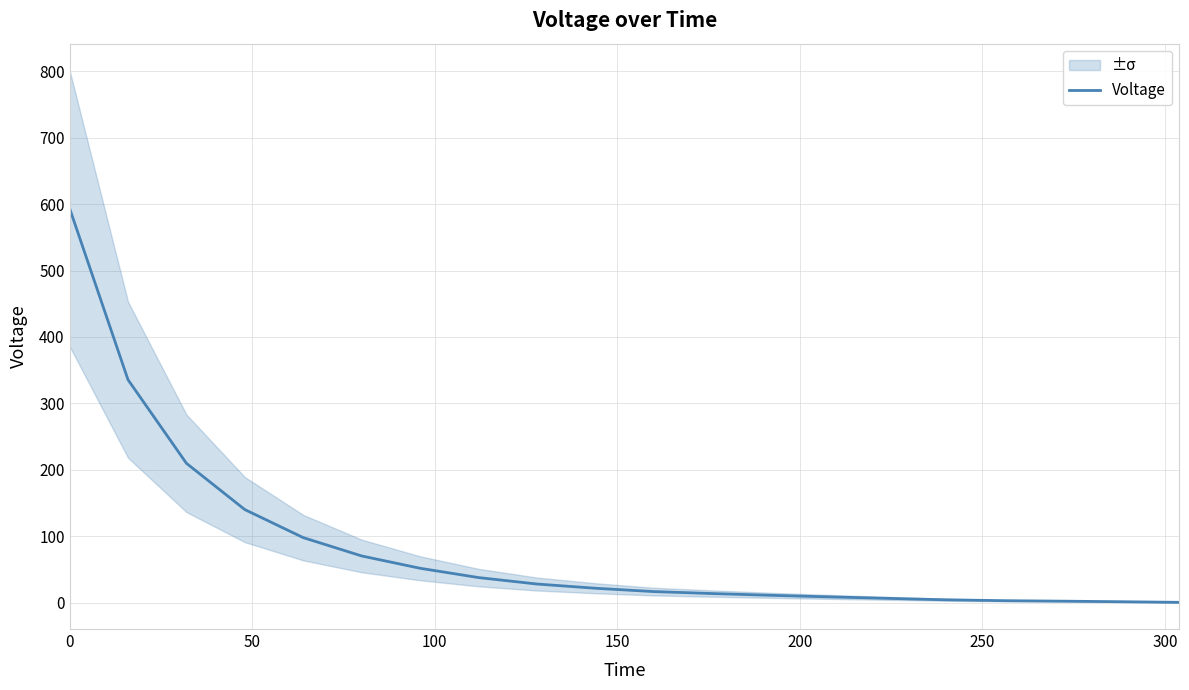

What is the average value?

82.6